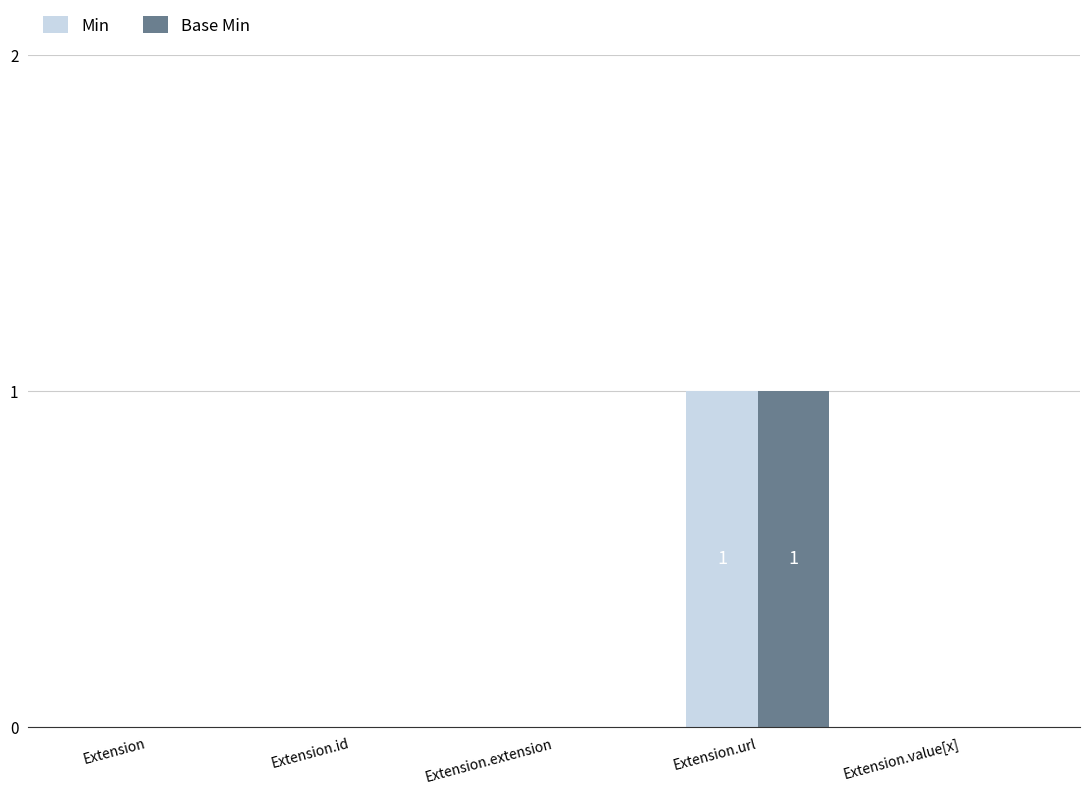

The Min series shows 2 at Extension.url. True or false?

False